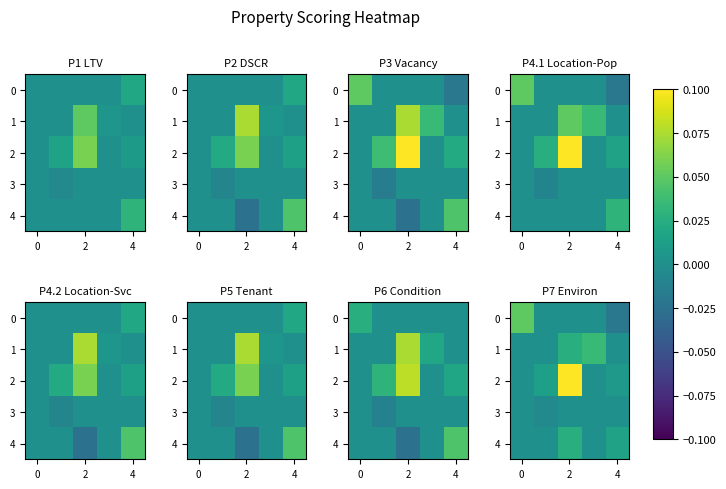

Is it true that 1 equals 0.0 at 4?

False